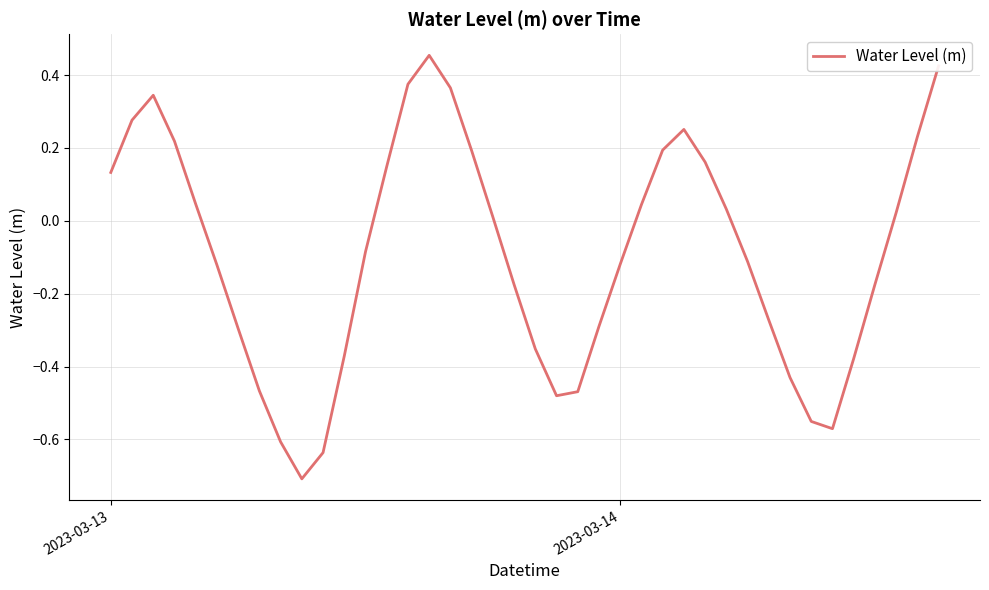

How many categories are shown in the chart?

40